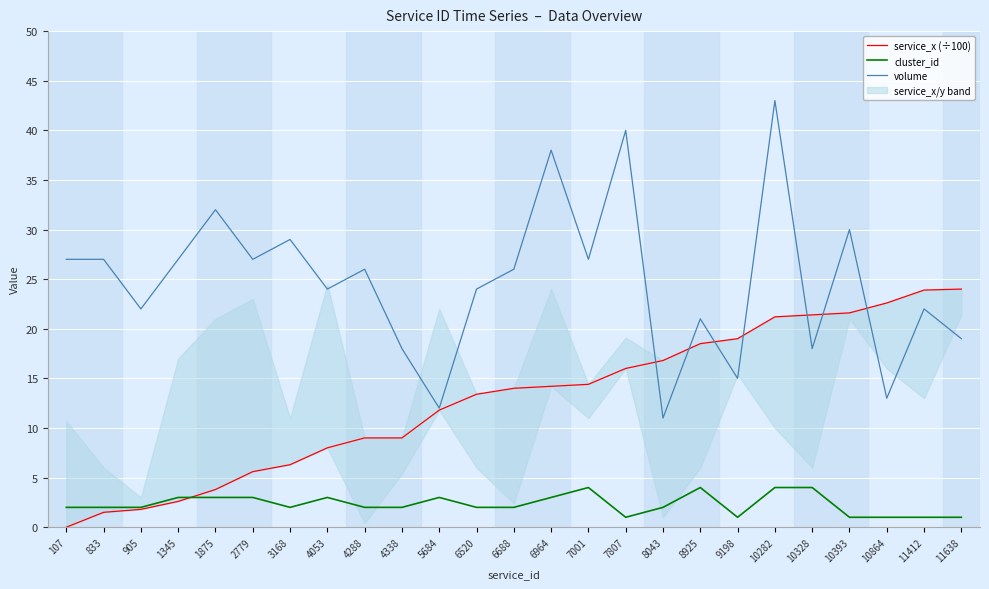

What are all the series names shown in the legend?

service_x (÷100), cluster_id, volume